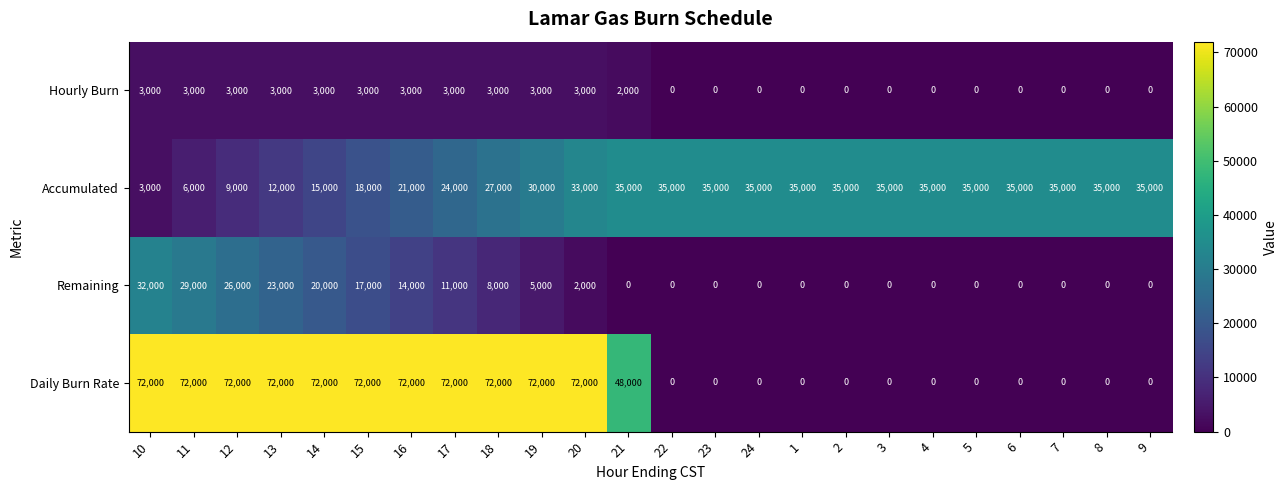

Read the Hourly Burn value at 14, to the nearest 100.

3000